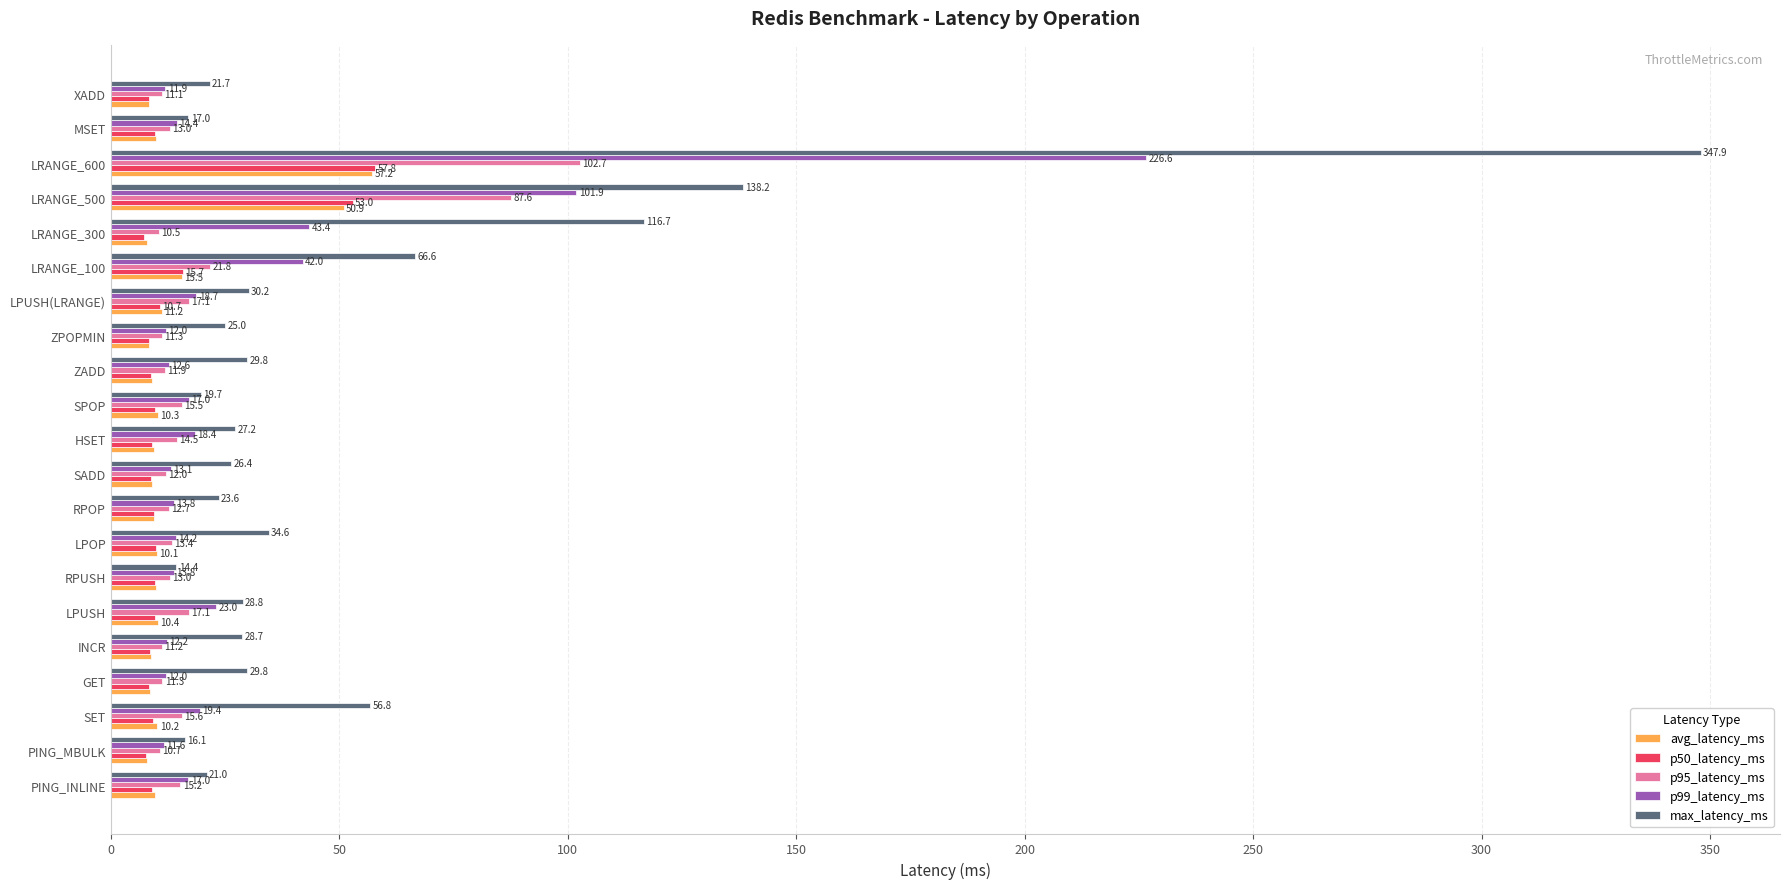

What is the difference between the maximum and second lowest values in the p95_latency_ms series?

92.0